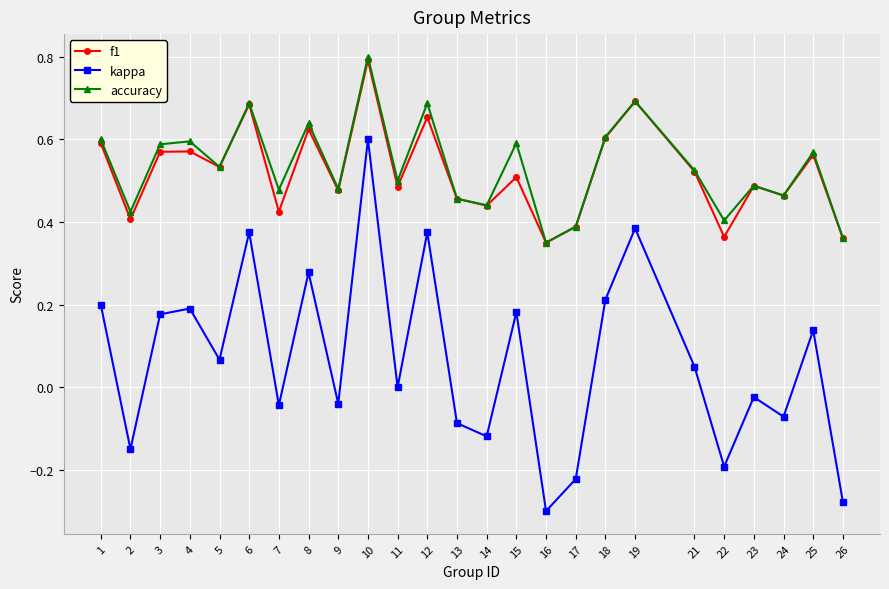

Is it true that kappa equals 0.2 at 15?

True